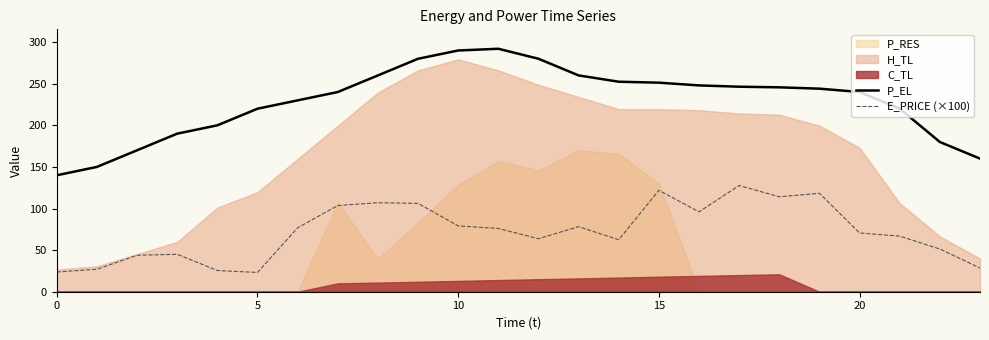

Is the value of E_PRICE (×100) at 20 greater than the value of P_EL at 0?

No